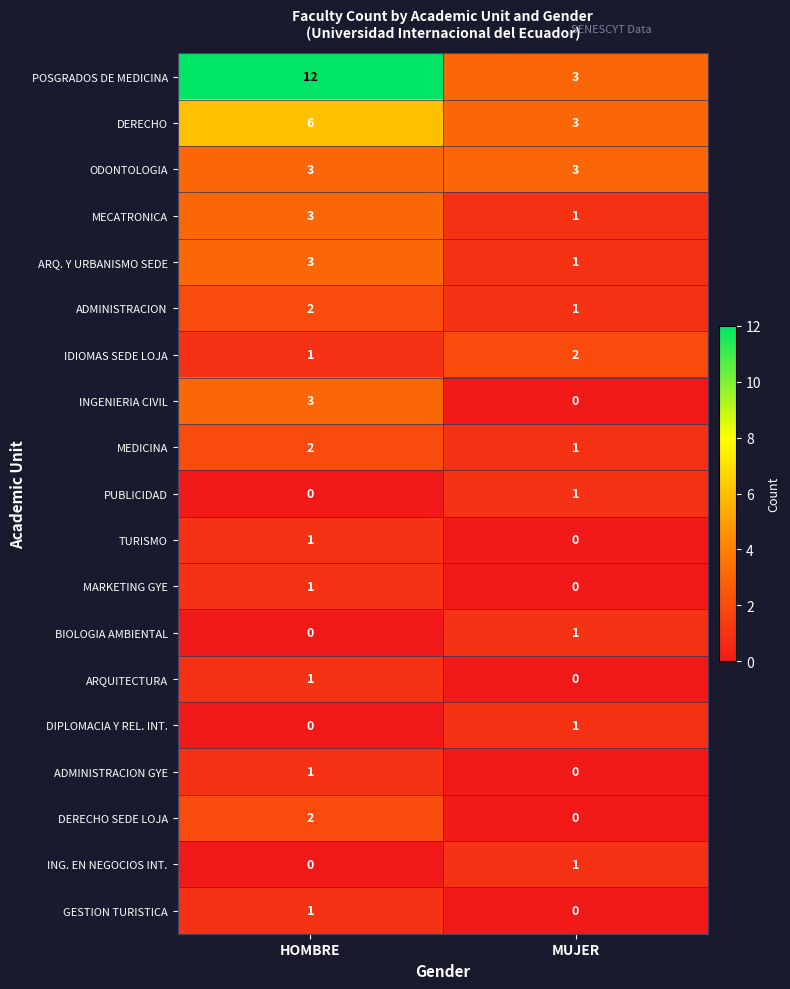

What value does the DERECHO series have at MUJER?

3